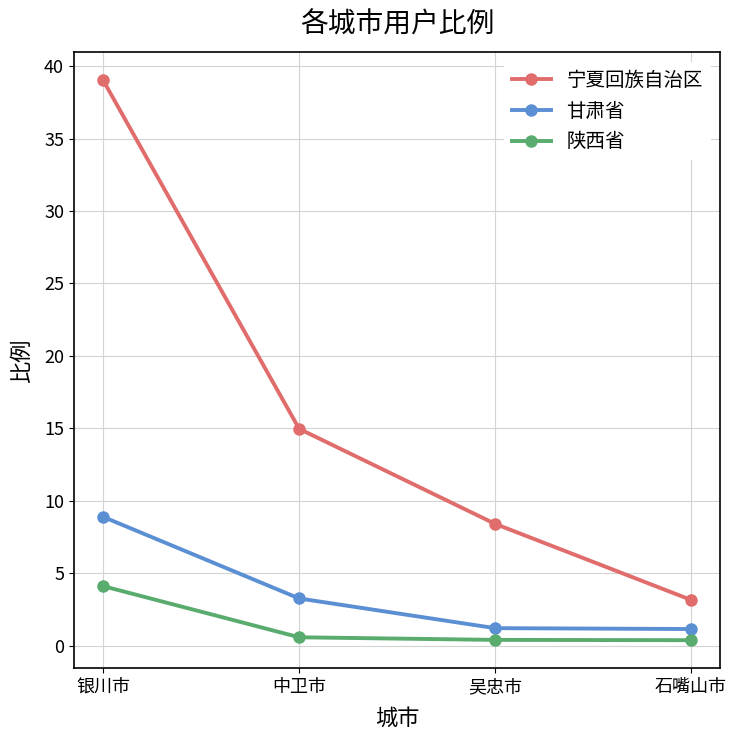

Which series changed the most between 吴忠市 and 石嘴山市?

宁夏回族自治区